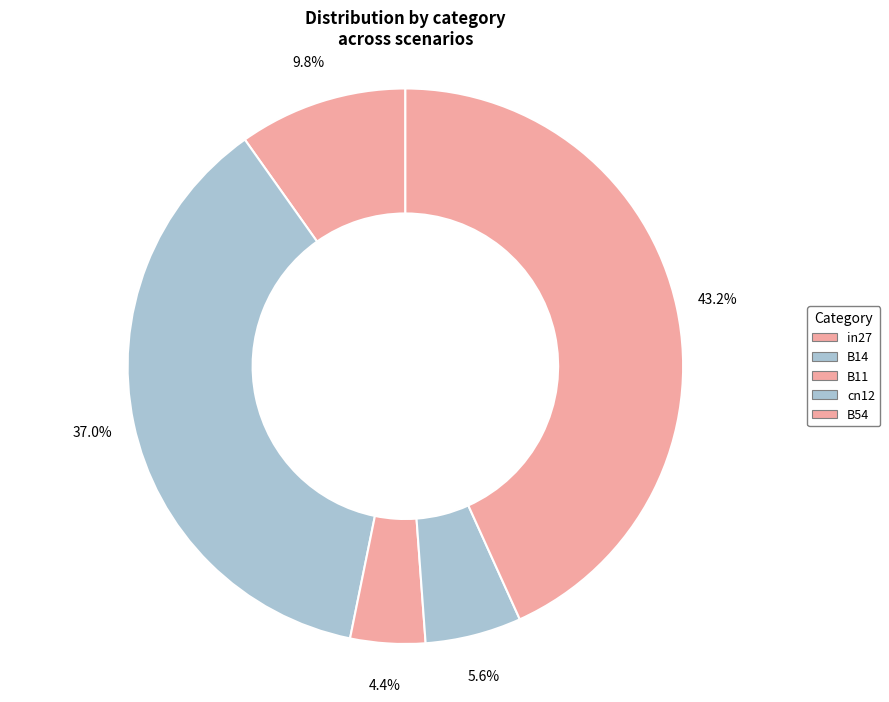

Which slice is the largest?

B54